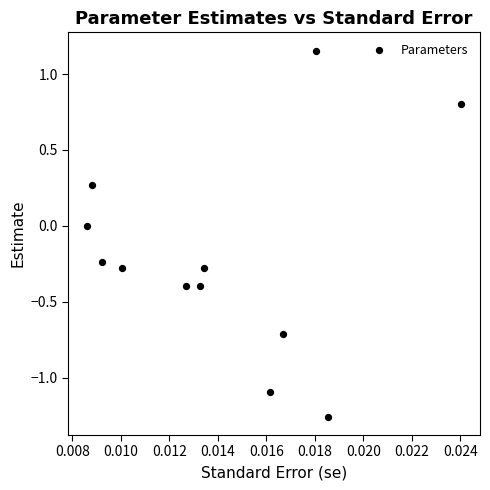

What is the range of Y values (max minus min)?

2.4